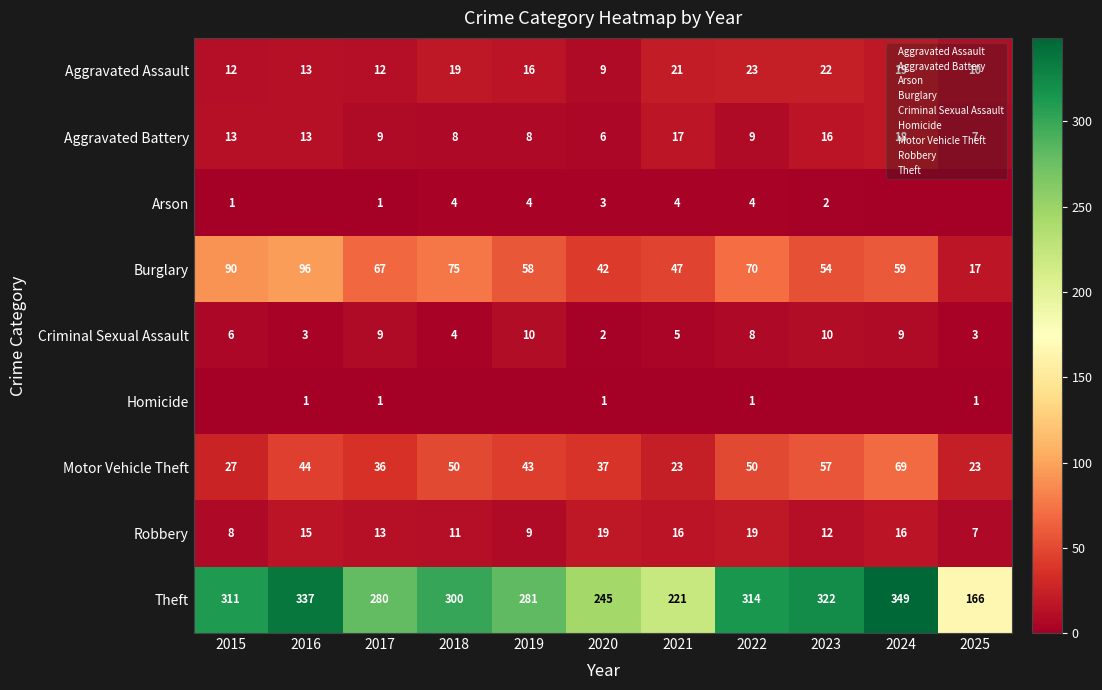

At which label is Motor Vehicle Theft closest to 46?

2016